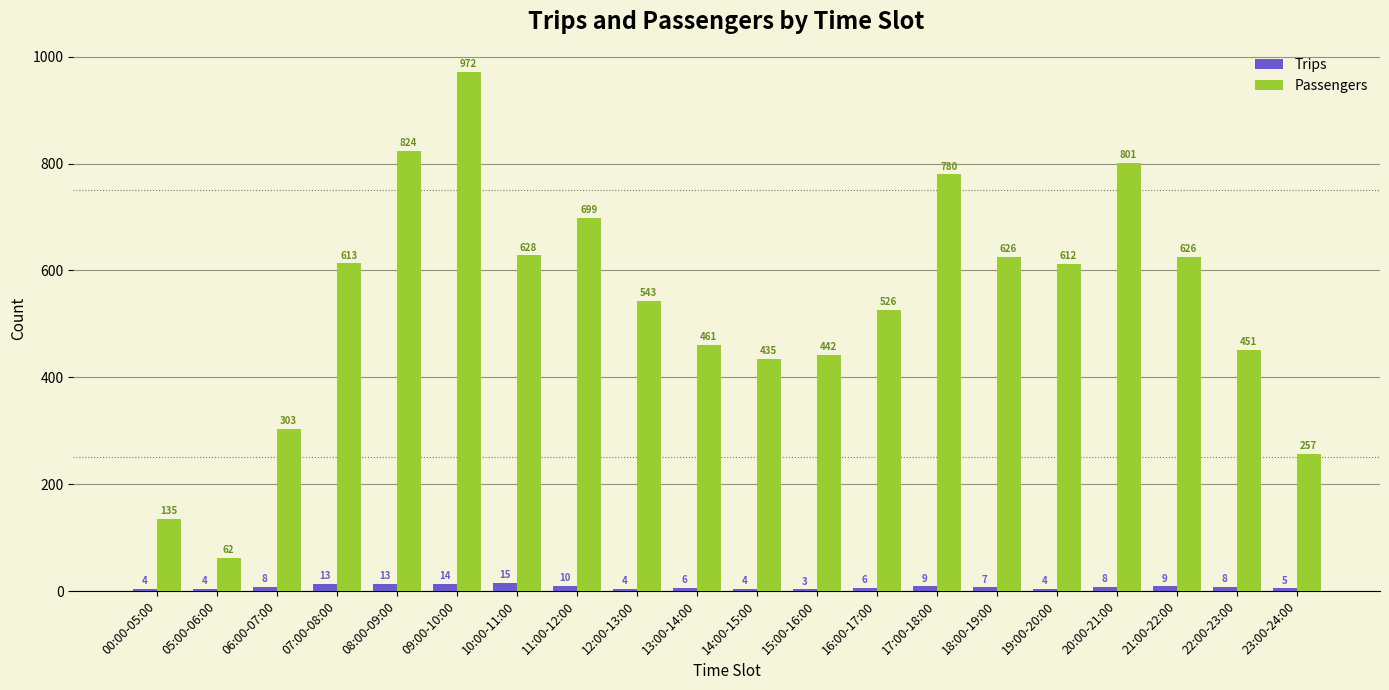

Between 13:00-14:00 and 19:00-20:00, which series saw the biggest shift?

Passengers